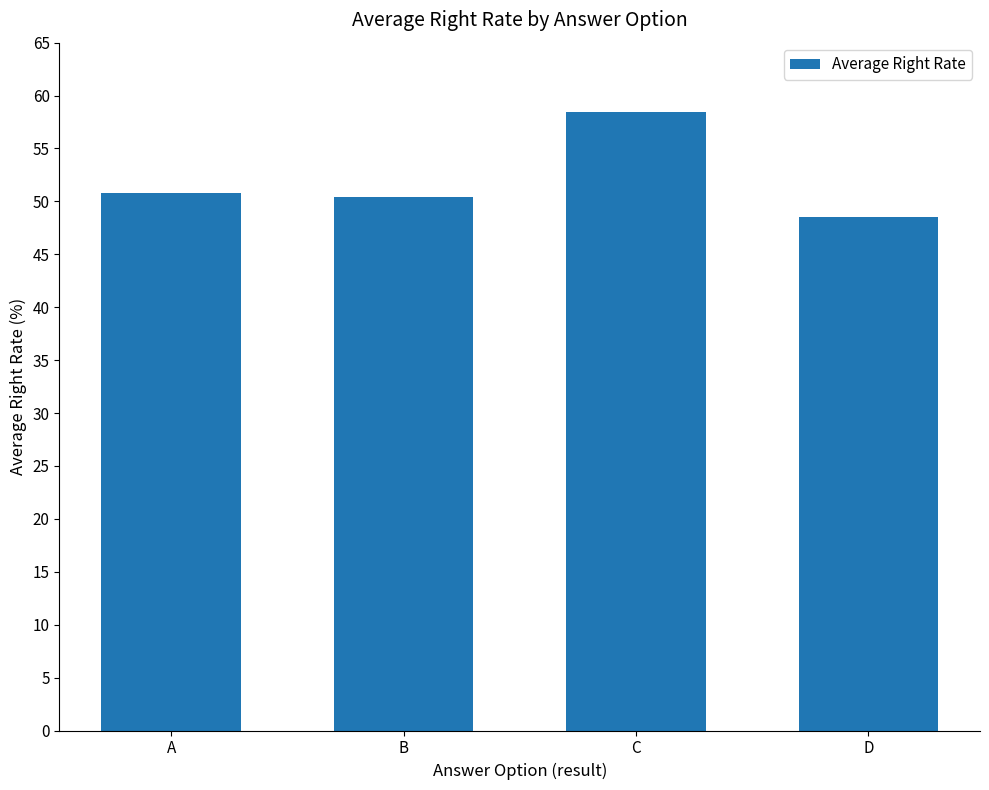

Are the bars grouped side by side (vs. stacked)?

No